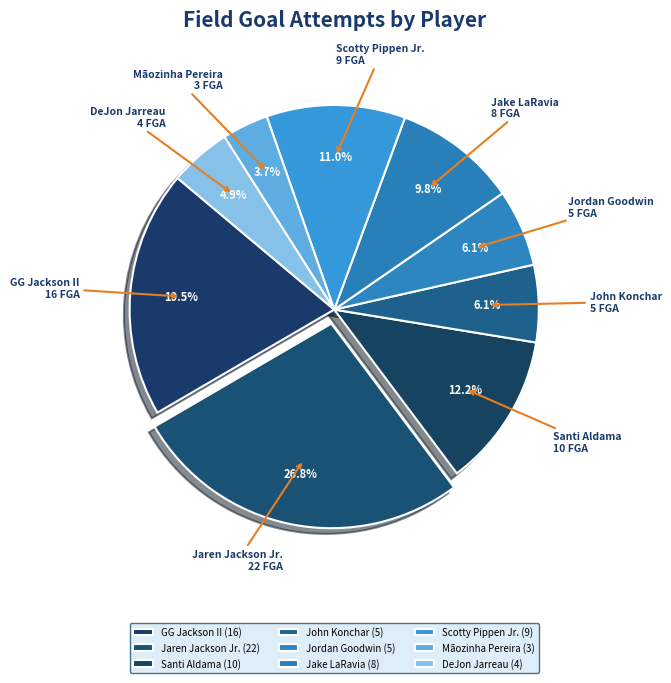

Is the sum of DeJon Jarreau and Jaren Jackson Jr. greater than half?

No